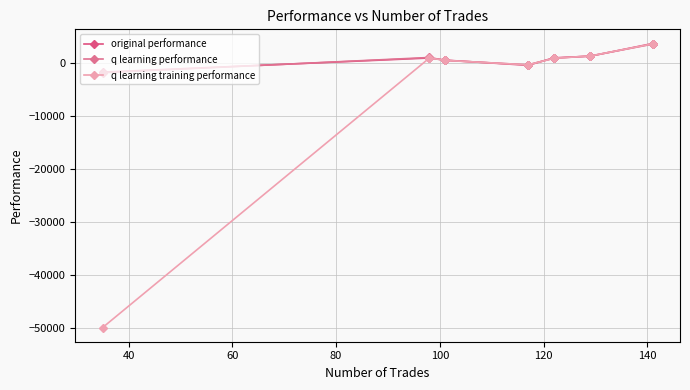

Count the number of data series in this chart.

3